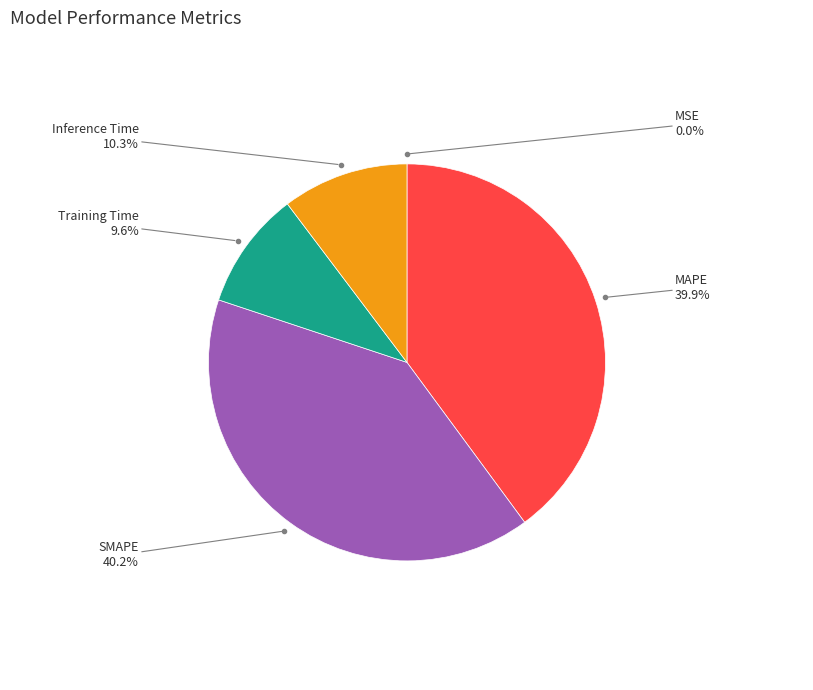

Is there any slice that represents more than half of the pie?

No